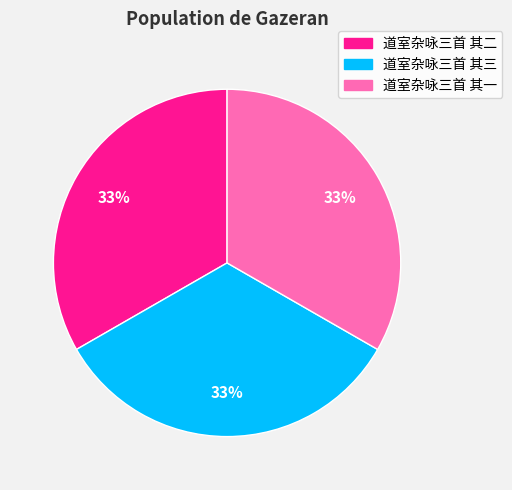

Is there a majority slice in this chart?

No